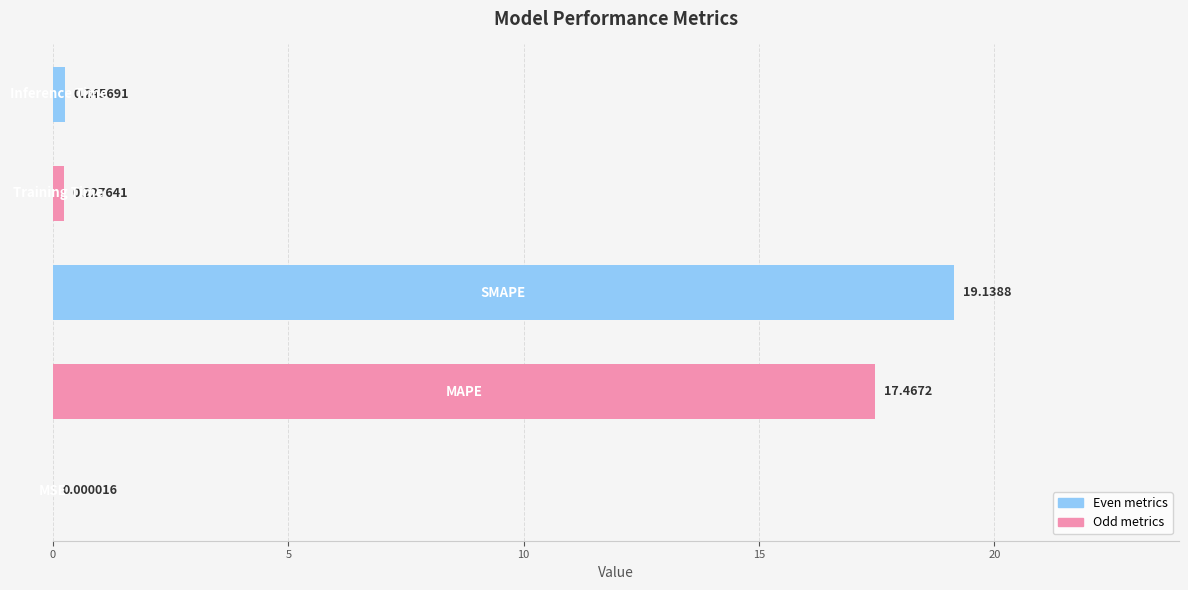

What is the average value?

7.4